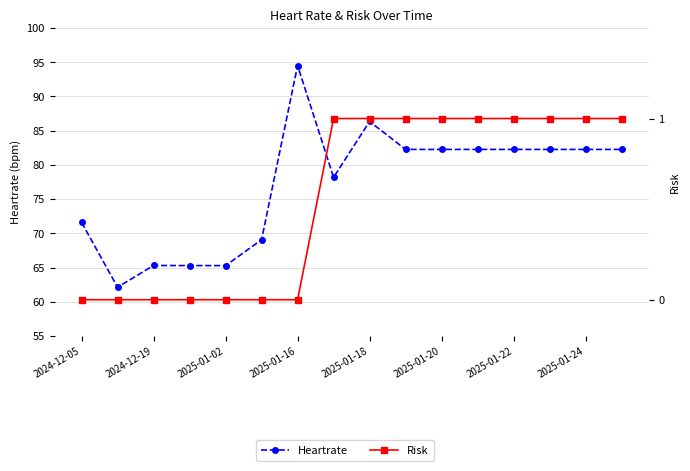

The value of Risk at 15 is 1.0. True or false?

True